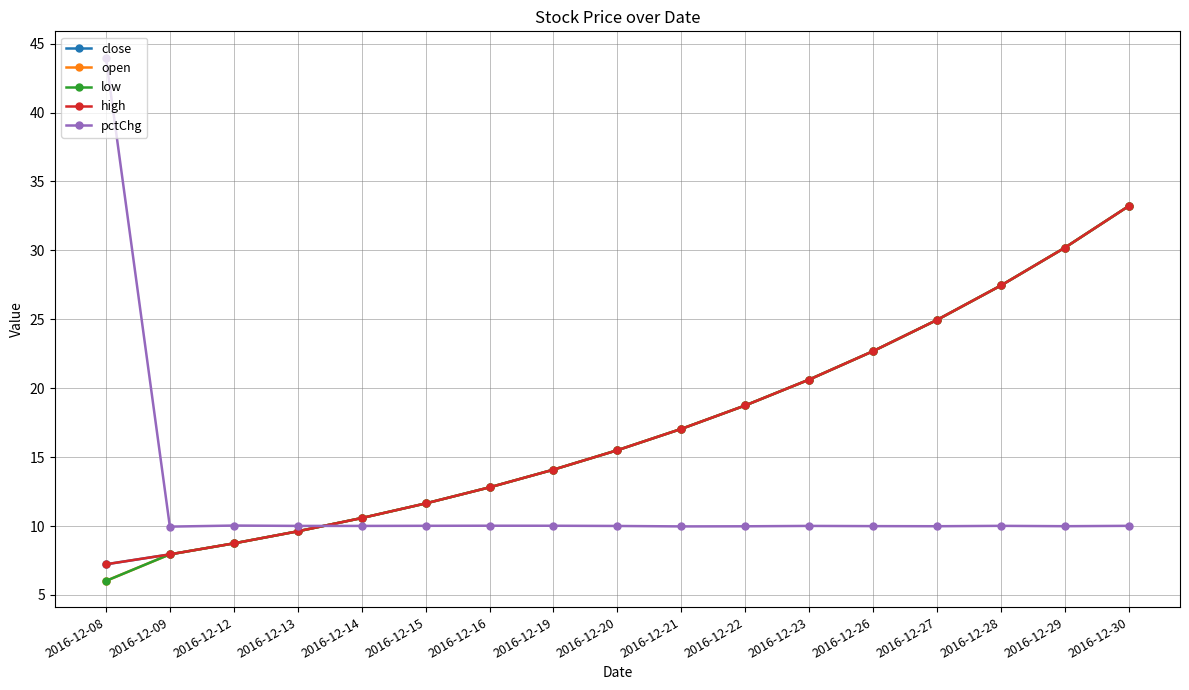

What is the difference between the maximum and minimum values in the high series?

26.0